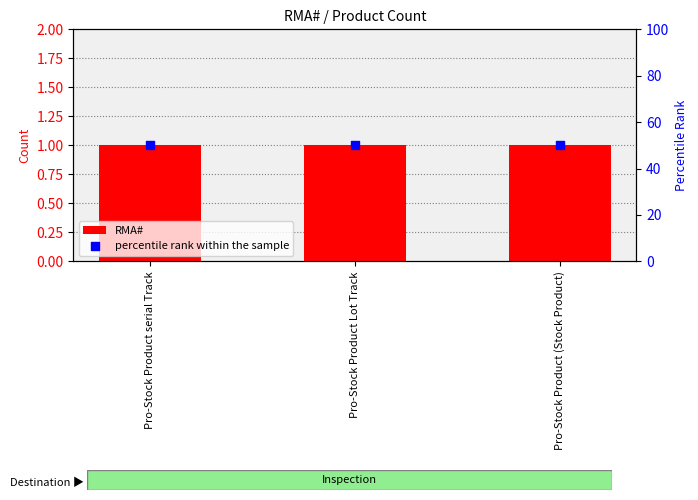

Which series reaches the maximum Y coordinate?

percentile rank within the sample